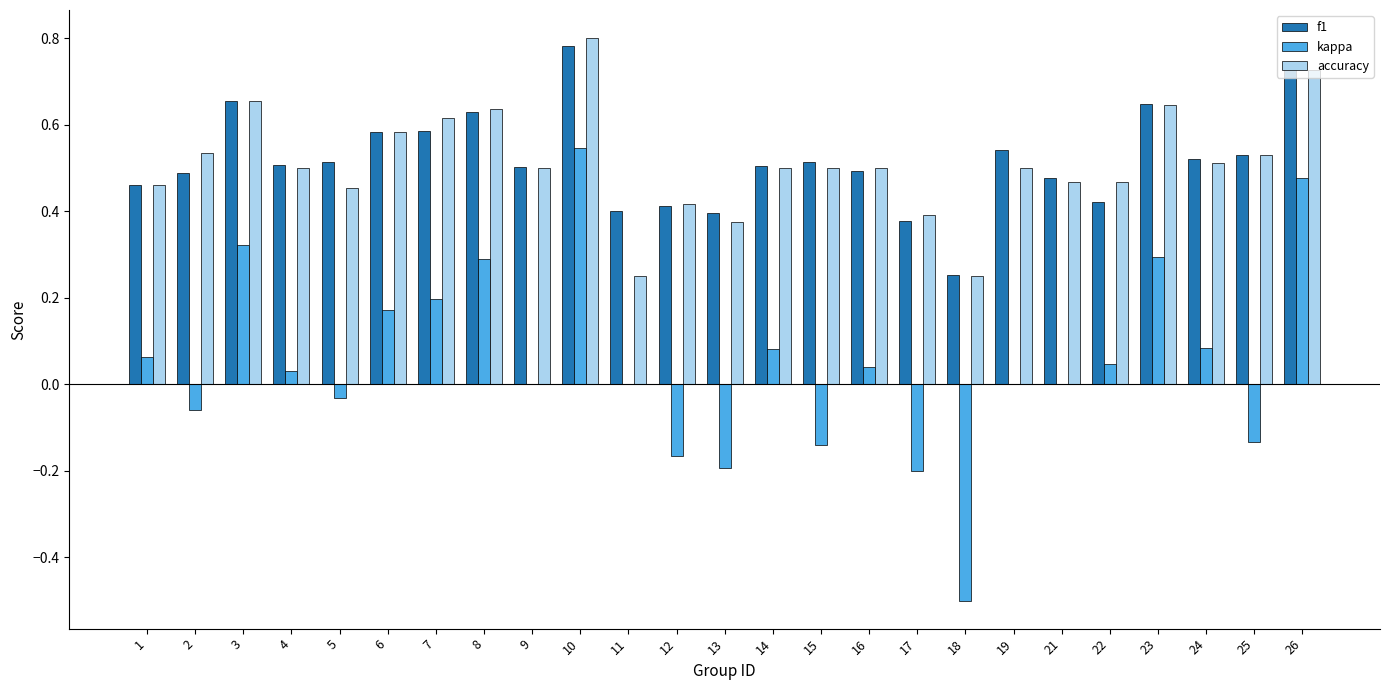

The kappa series shows -0.5 at 19. True or false?

False